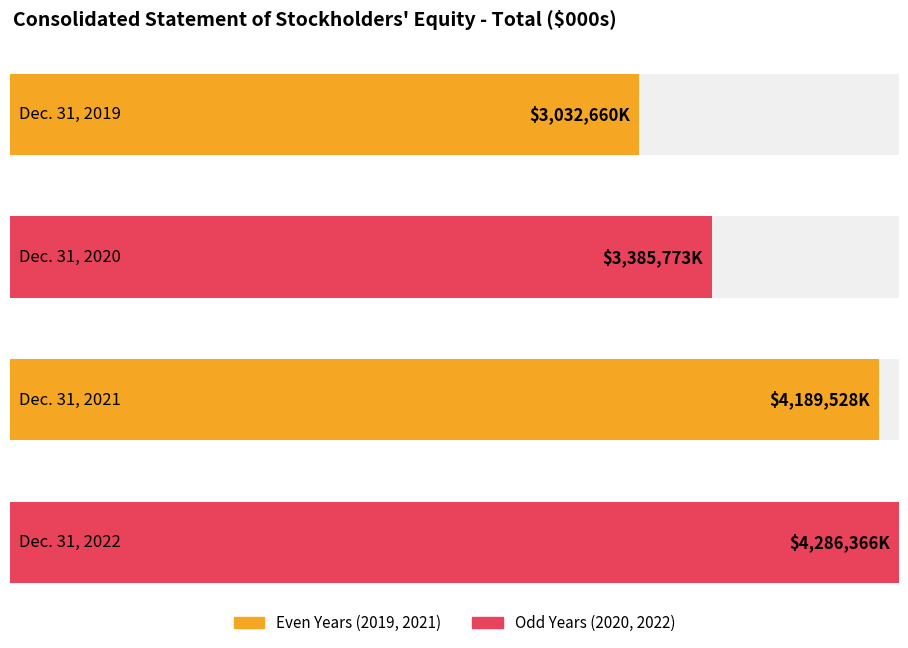

Approximately how many times larger is the value at Dec. 31, 2022 compared to Dec. 31, 2020?

1.3